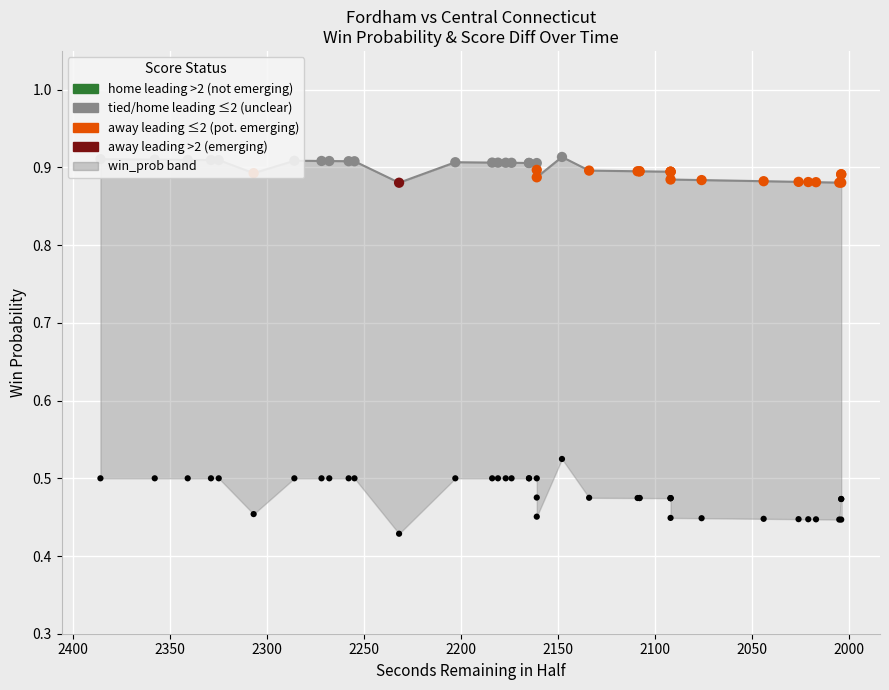

At how many categories does at least one series exceed 0?

40